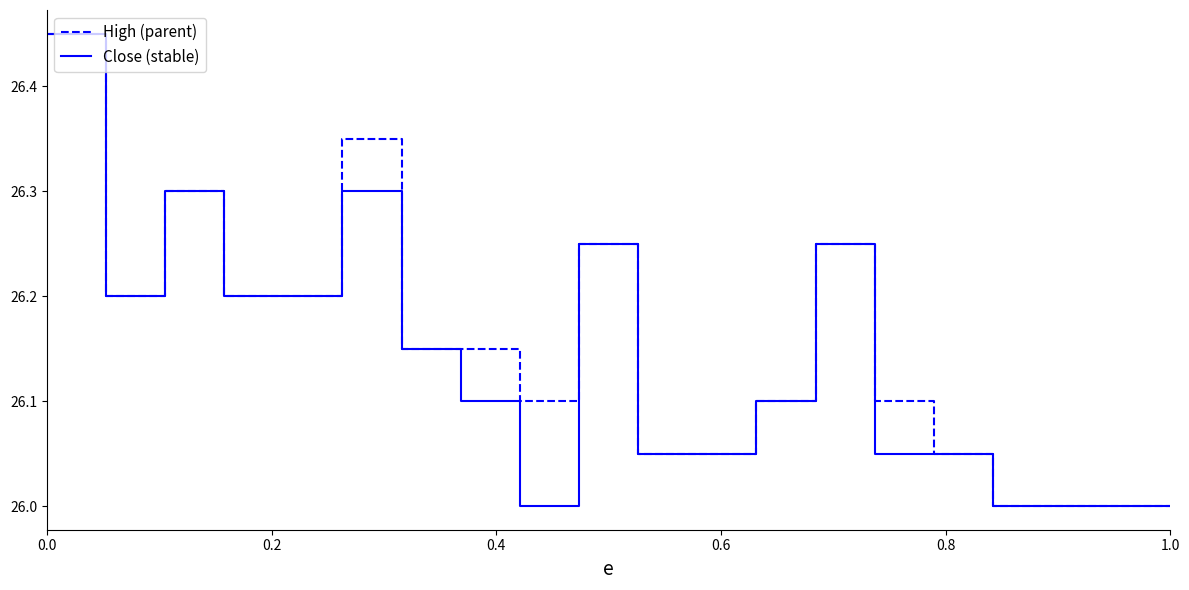

How many lines are shown in the chart?

2